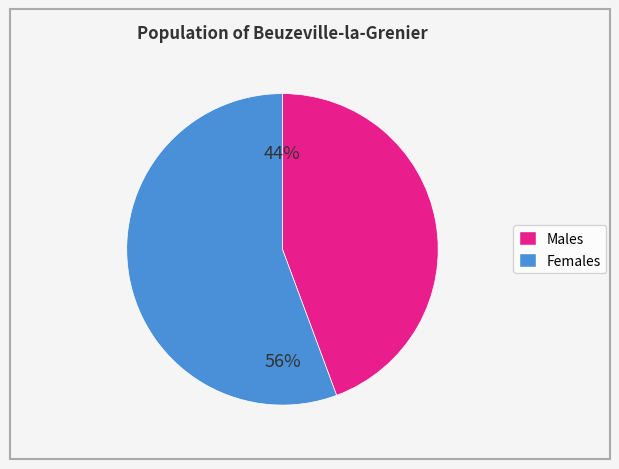

Is there a majority slice in this chart?

Yes